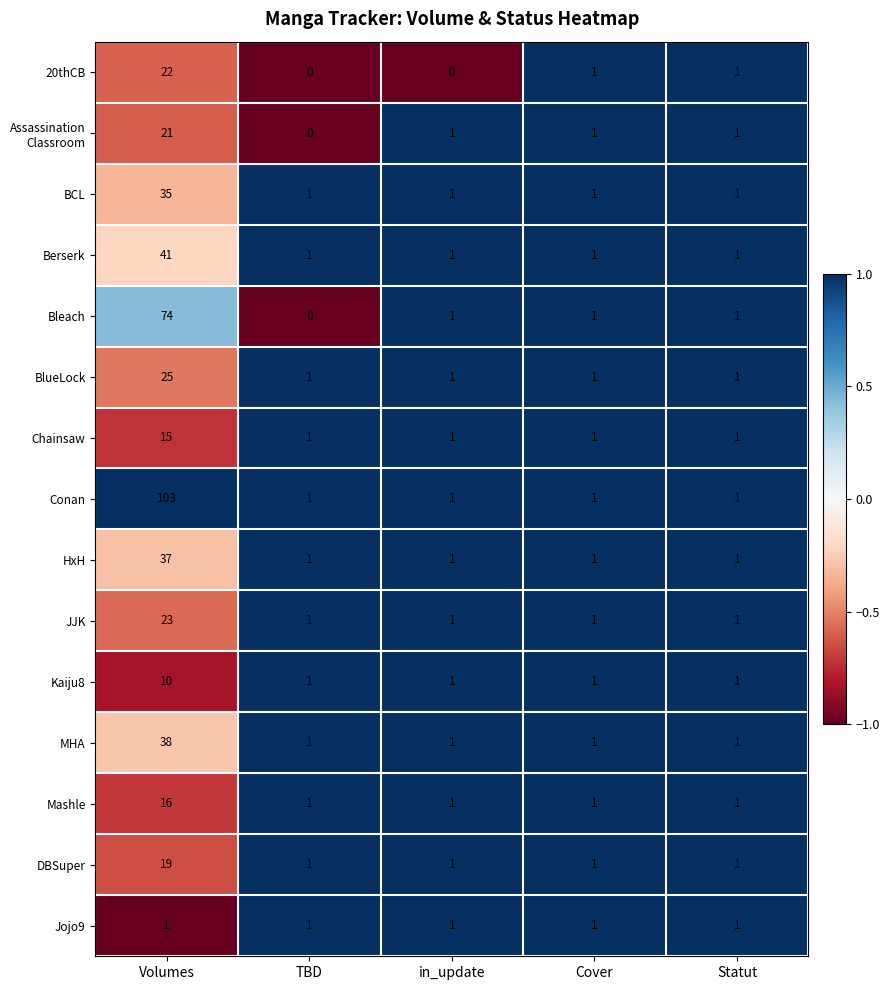

The BlueLock series shows 1 at Statut. True or false?

True